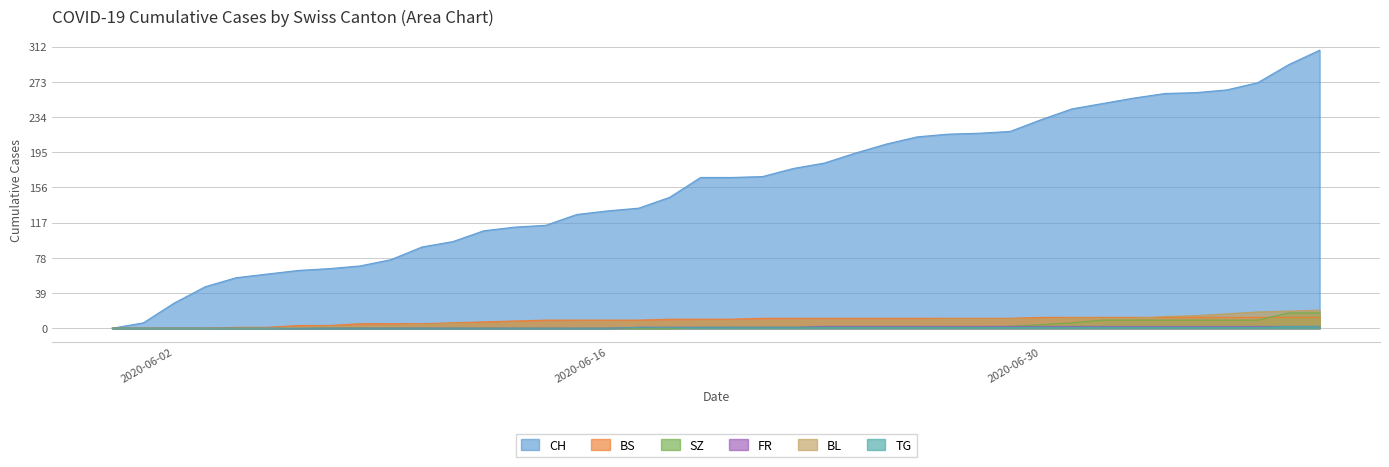

What is the total value across all series at 2020-06-16?

146